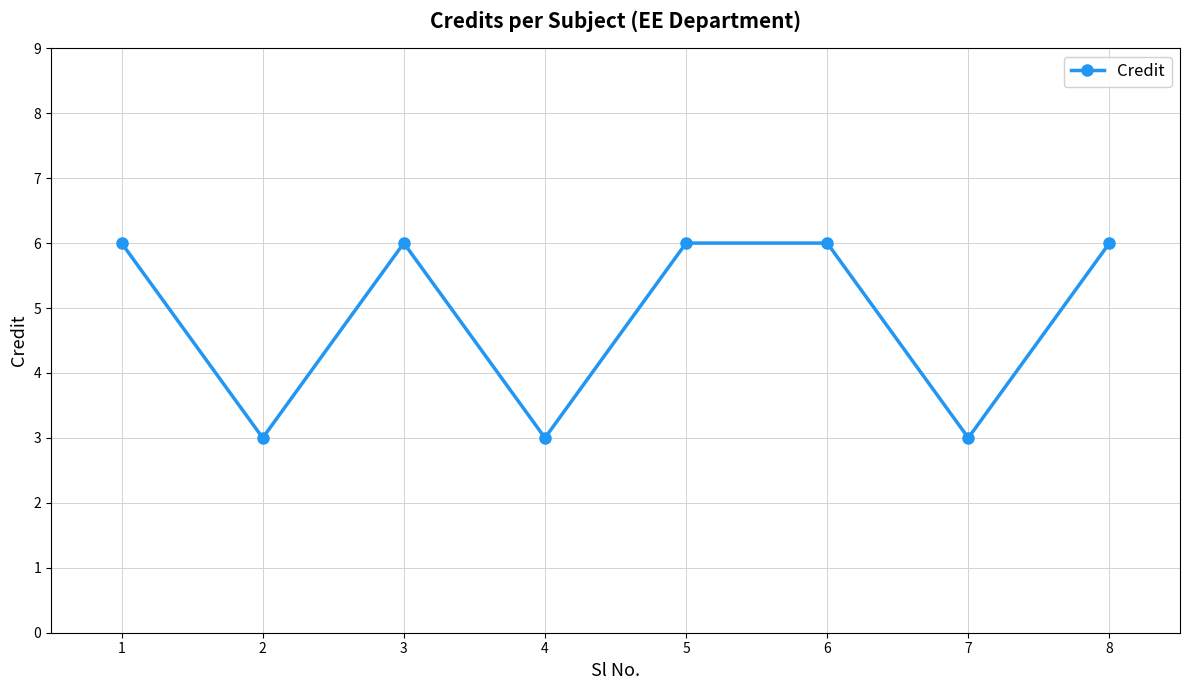

How many interior local valleys (lower than both neighbors) does the data have?

3